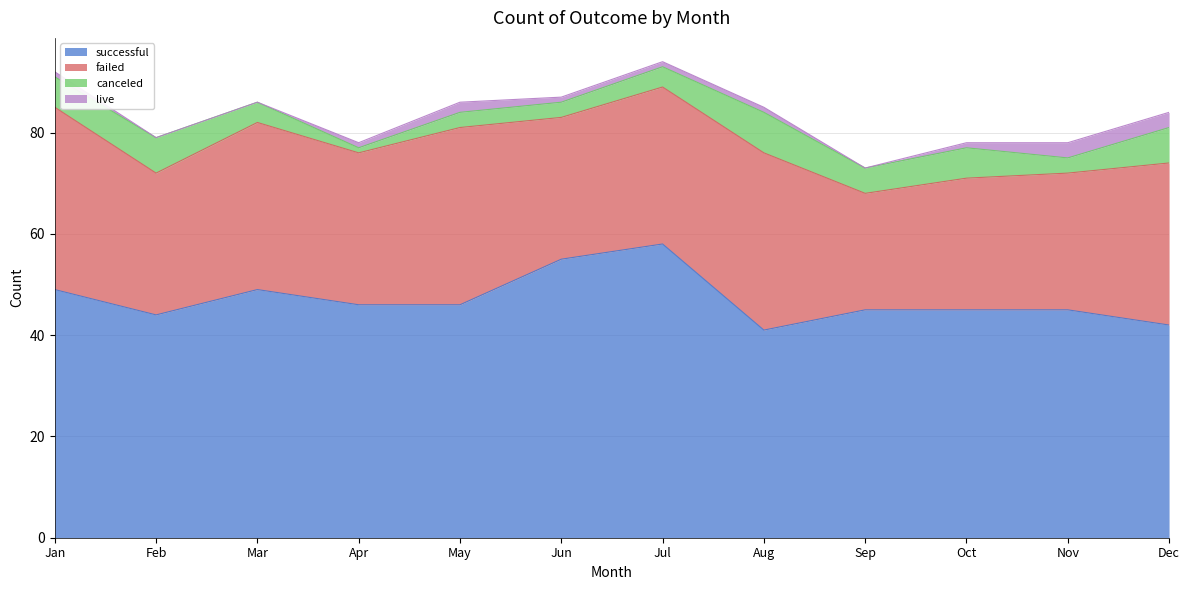

What is the difference between the highest and lowest values at Nov?

42